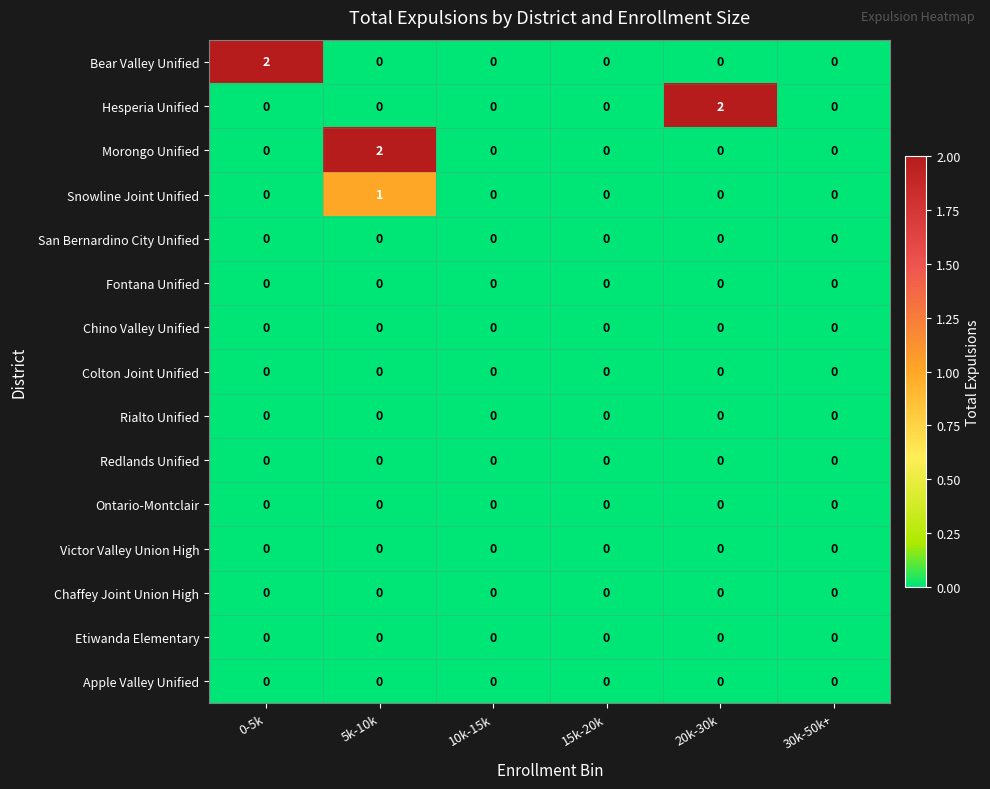

What is the difference between the highest and lowest values at 5k-10k?

2